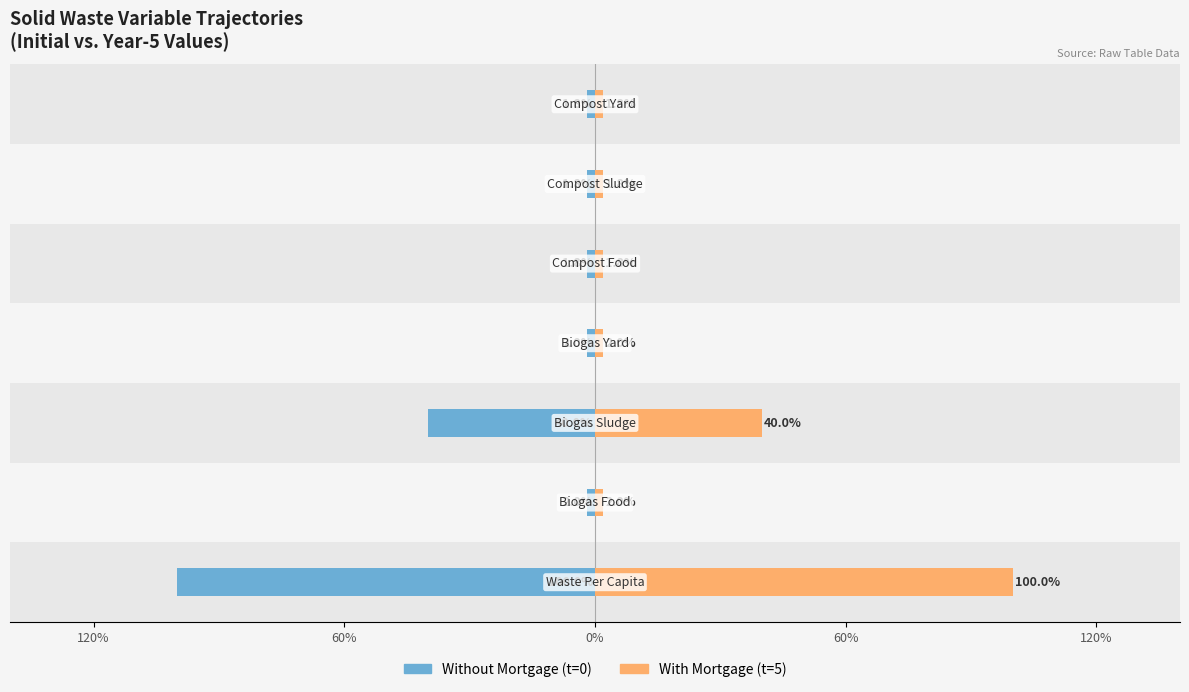

True or false: With Mortgage has a value of 0.0 at 5.

True